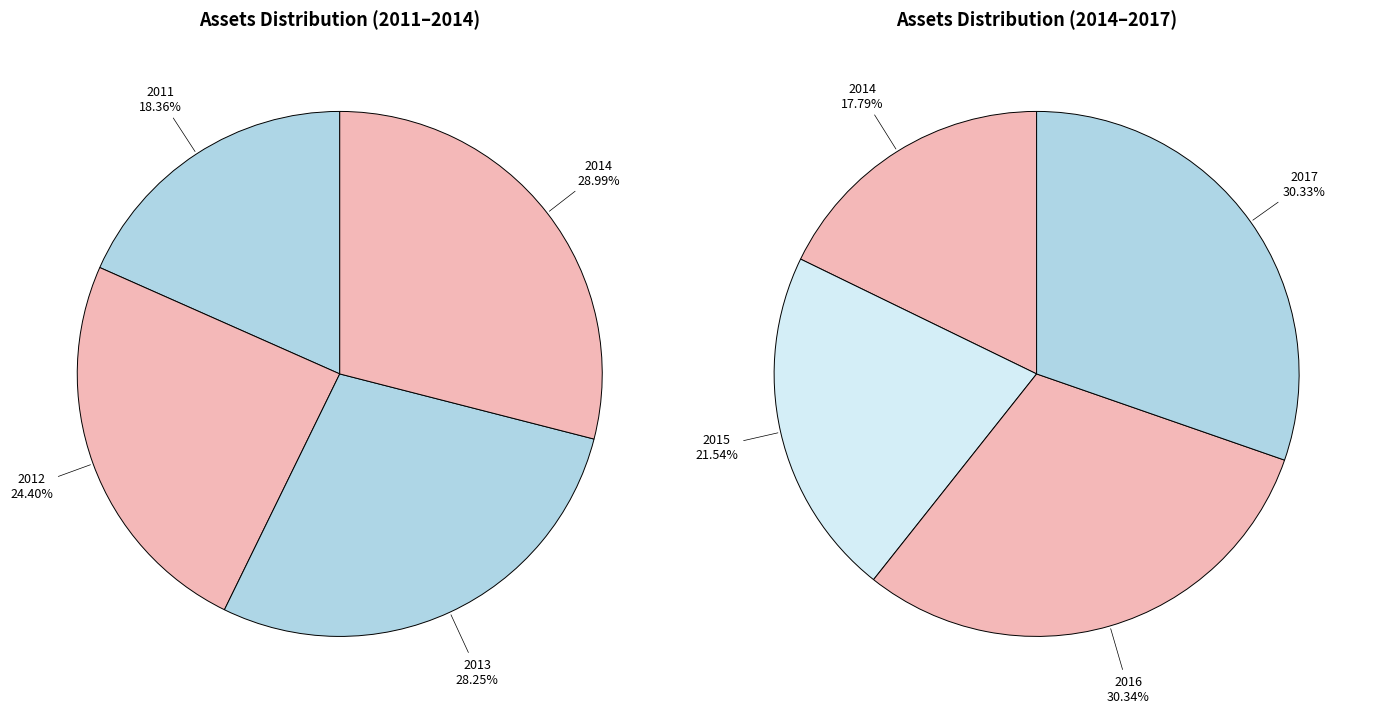

Which has a higher value, 2014 or 2011?

2014